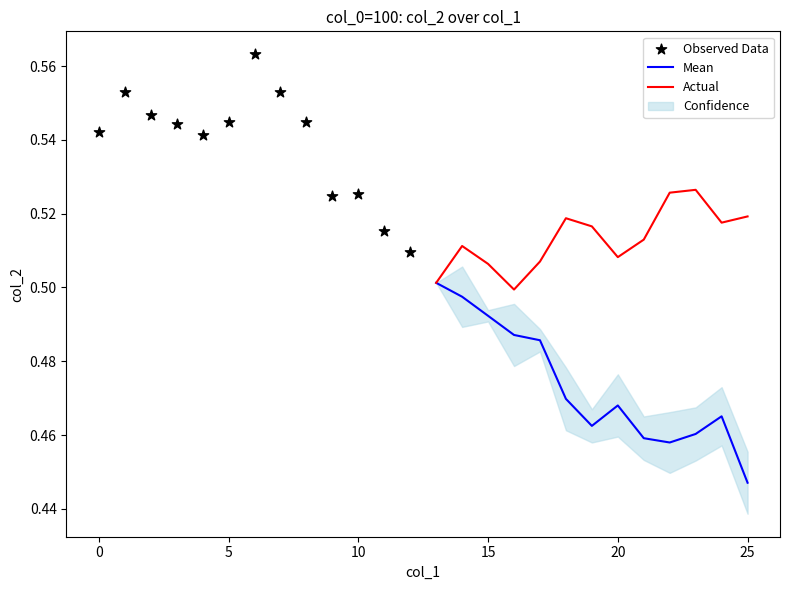

Which series contains the lowest Y value?

Mean